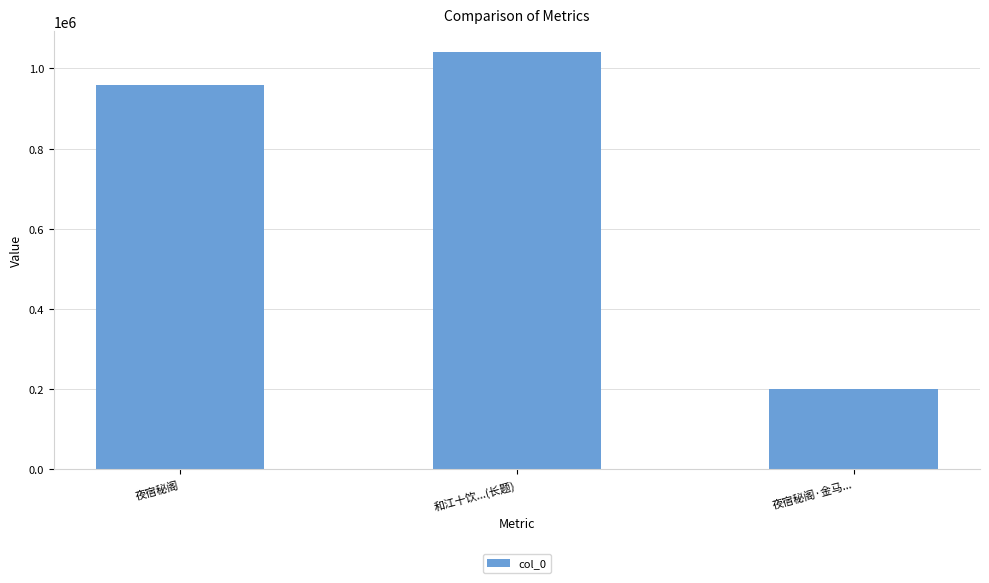

Rank the categories by value from highest to lowest.

和江十饮...(长题), 夜宿秘阁, 夜宿秘阁·金马...